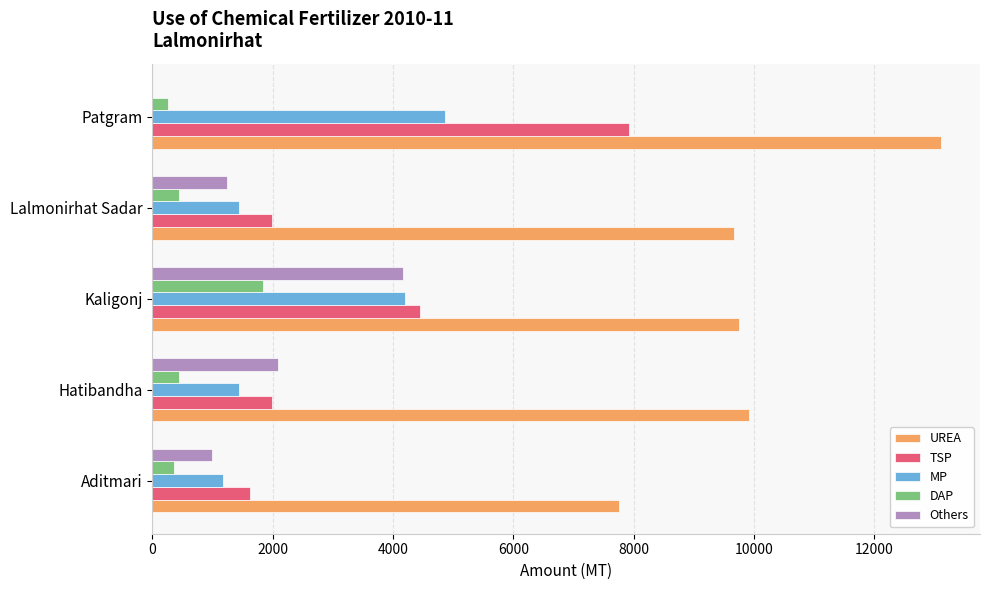

What is the maximum value for MP?

4870